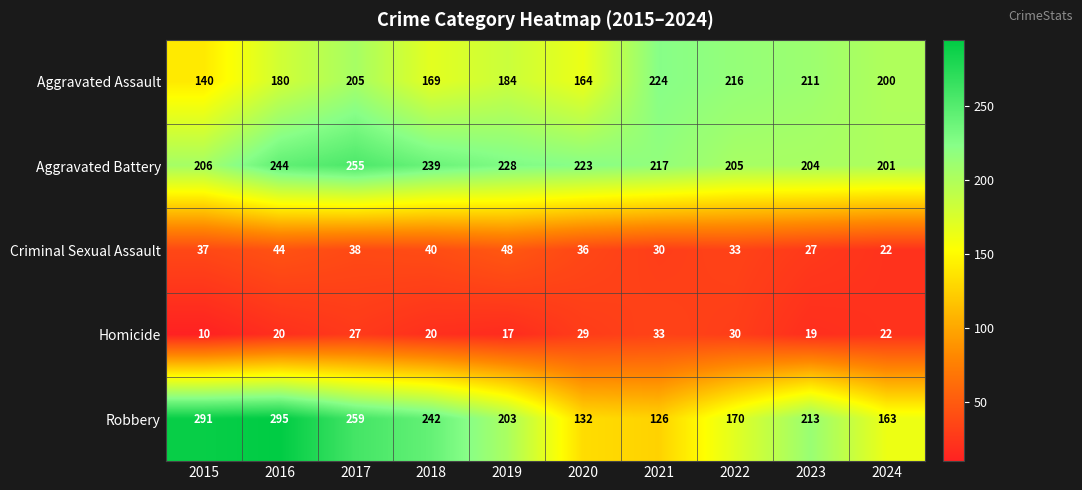

What is the difference between the Robbery values at 2019 and 2016?

92